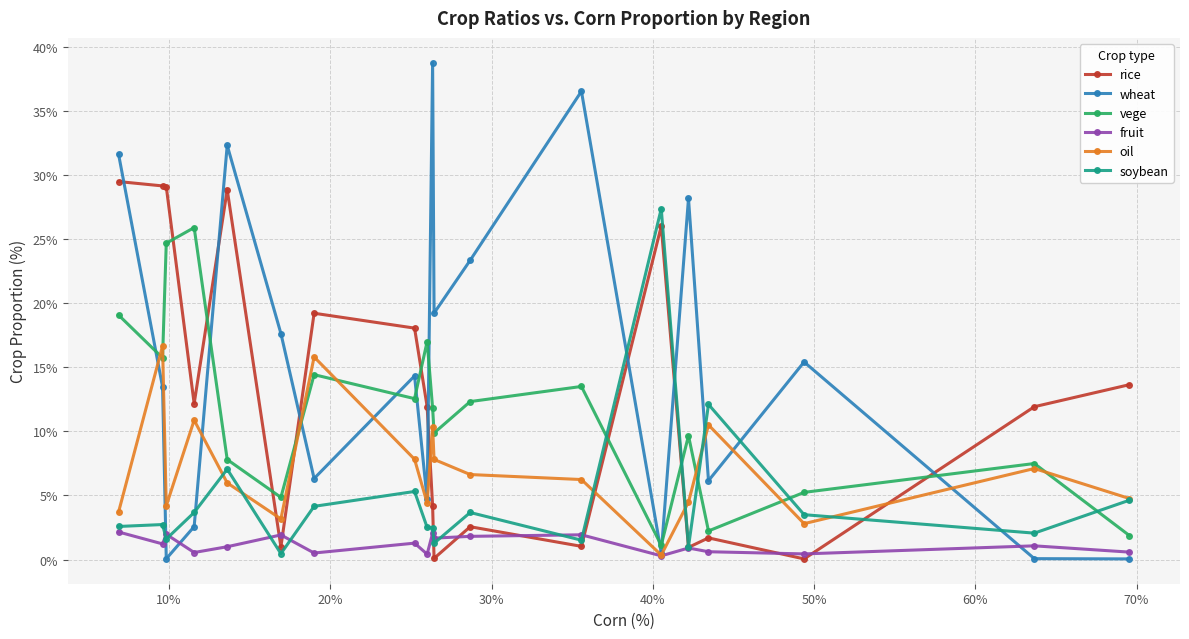

In oil, how many points are lower than both neighbors (excluding endpoints)?

5